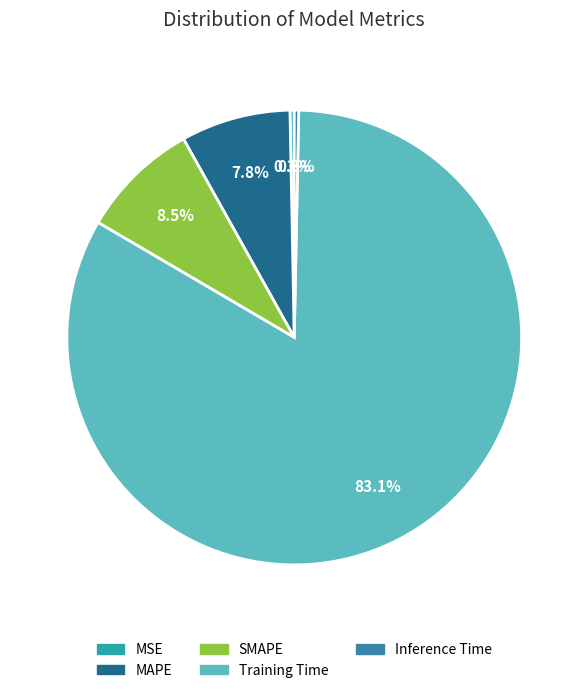

To the nearest percent, what is the average slice percentage?

20%